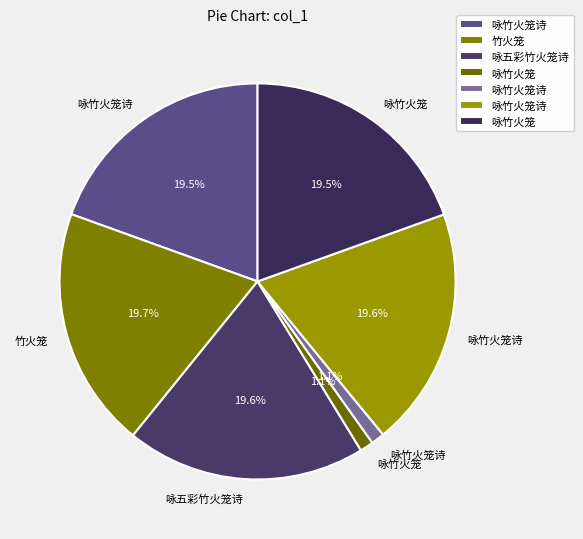

Which category has the biggest portion of the pie?

竹火笼